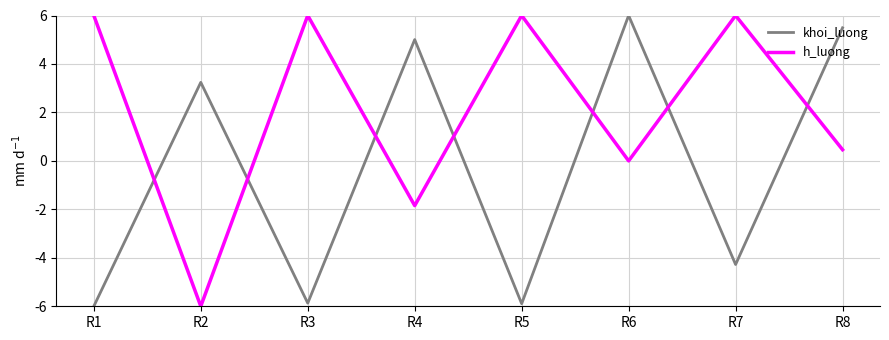

At which label is khoi_luong closest to 0?

R2